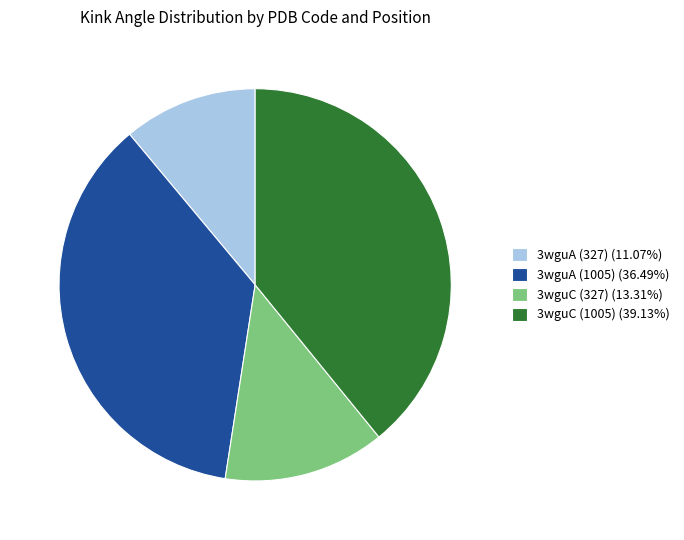

Rank the categories by value from highest to lowest.

3wguC (1005), 3wguA (1005), 3wguC (327), 3wguA (327)